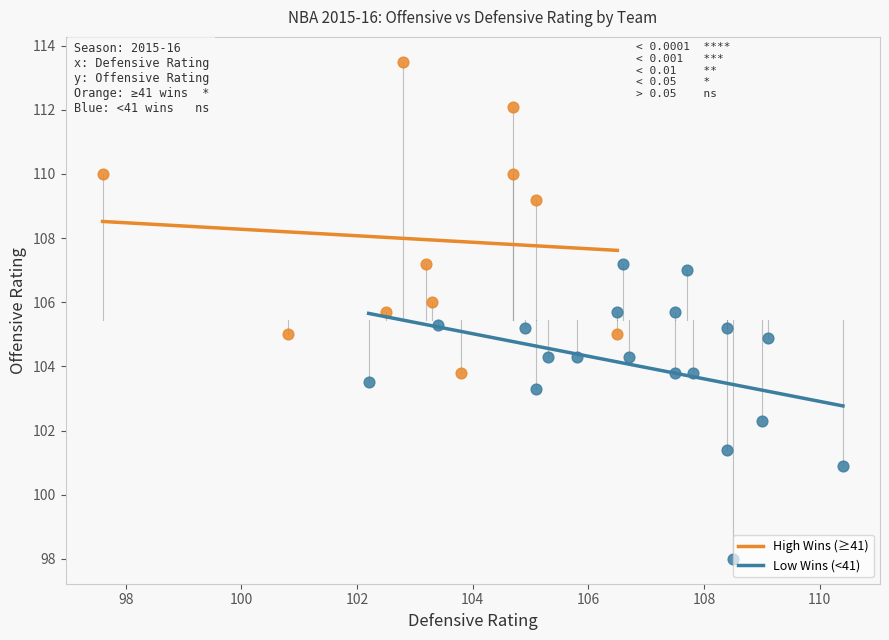

Which series reaches the maximum Y coordinate?

High Wins (≥41)